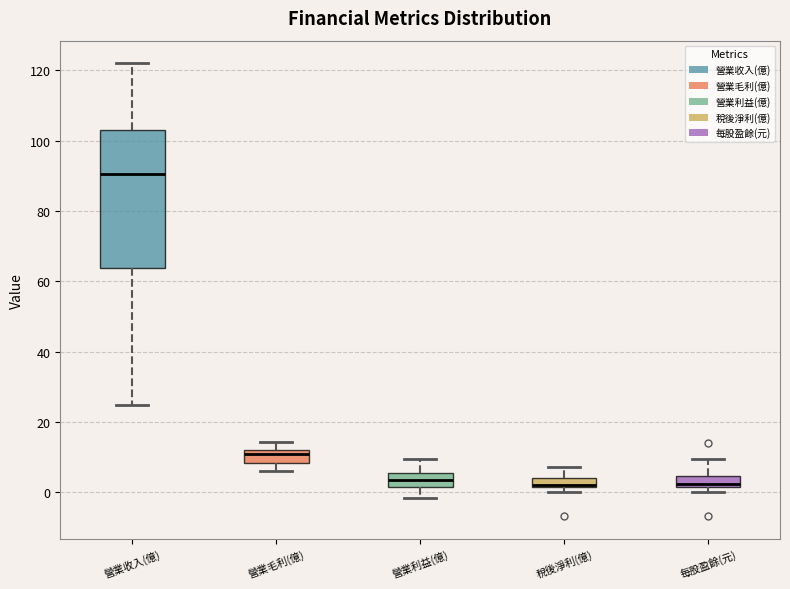

Which box's median line is the highest?

營業收入(億)